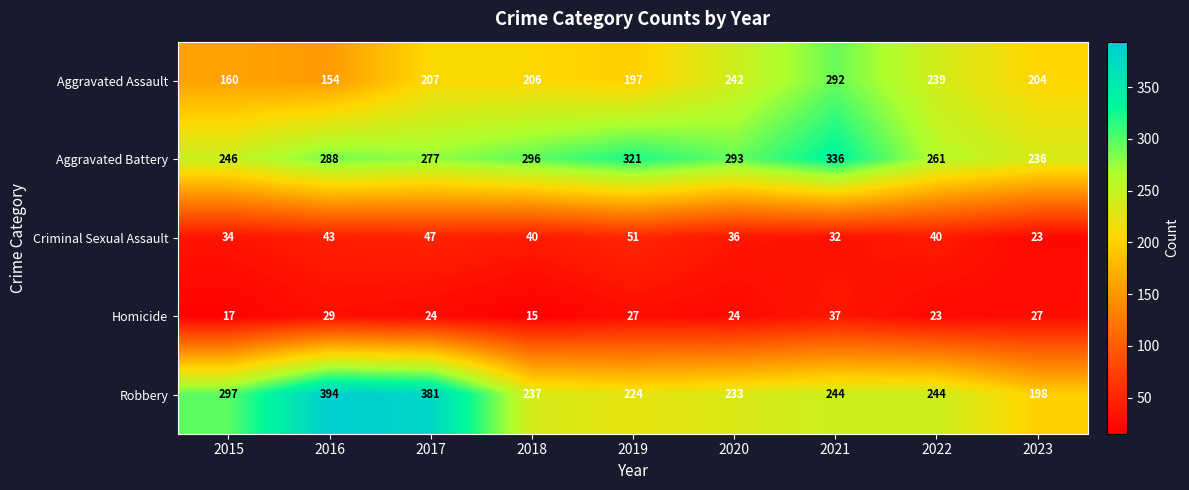

At which label does Robbery first exceed 244?

2015